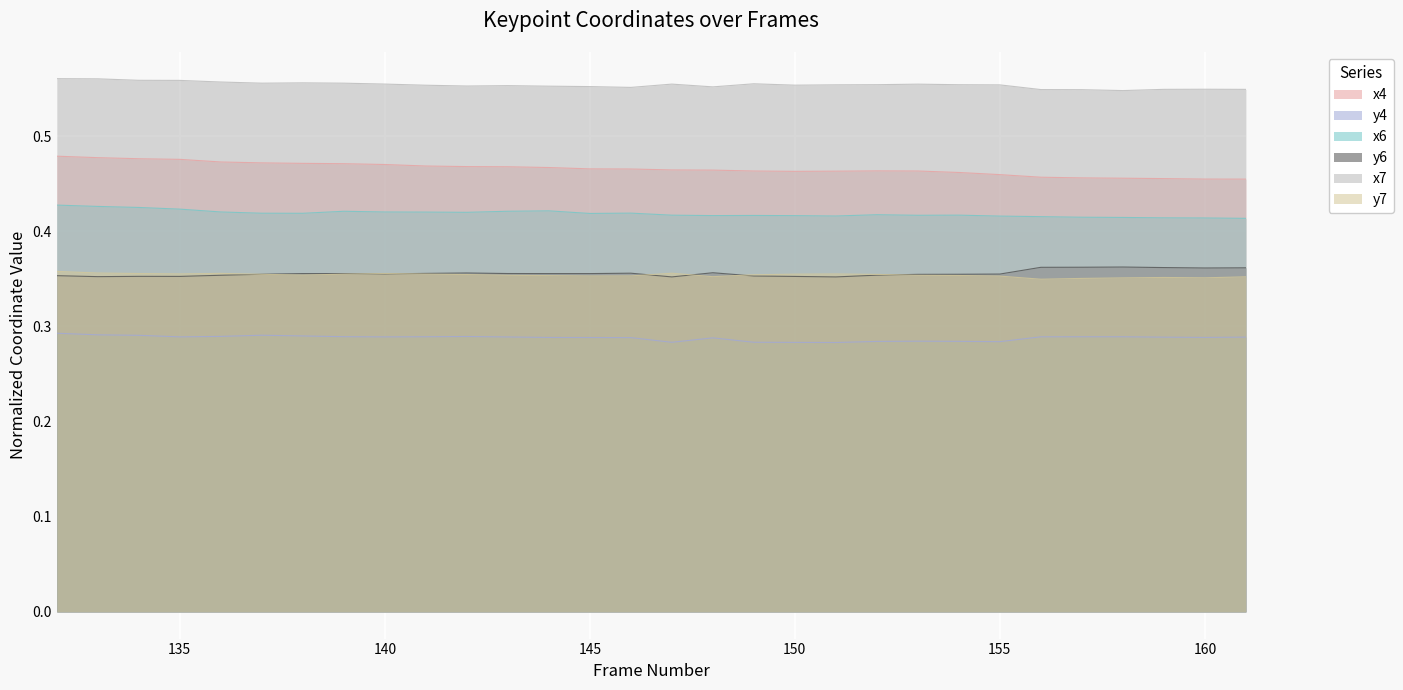

How many lines are shown in the chart?

6